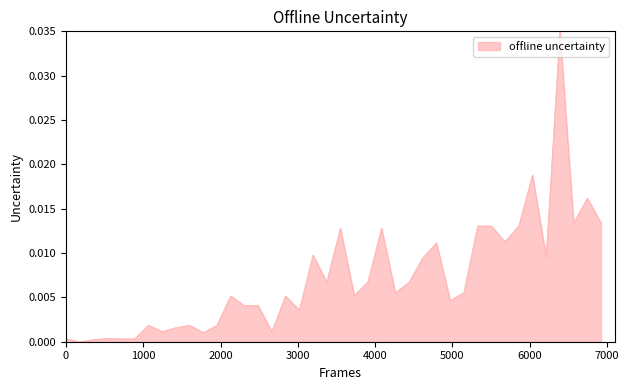

How many points are higher than both their immediate neighbors (excluding endpoints)?

12